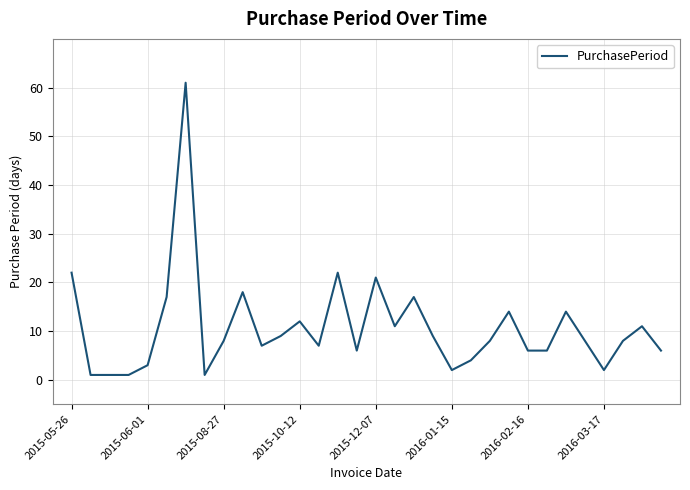

What is the difference between the second highest and minimum values?

21